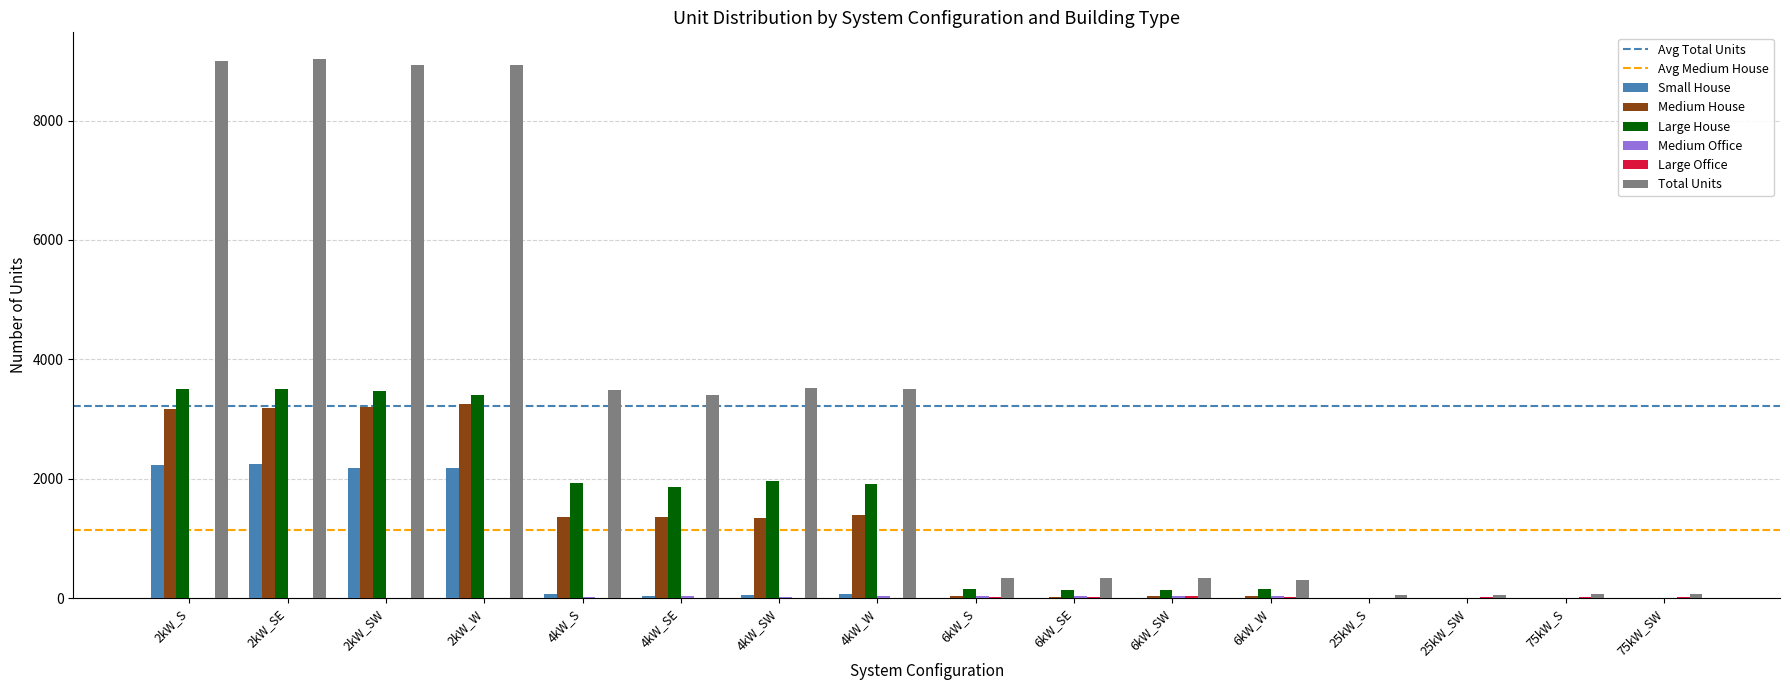

Which series has the largest total across all categories?

Total Units